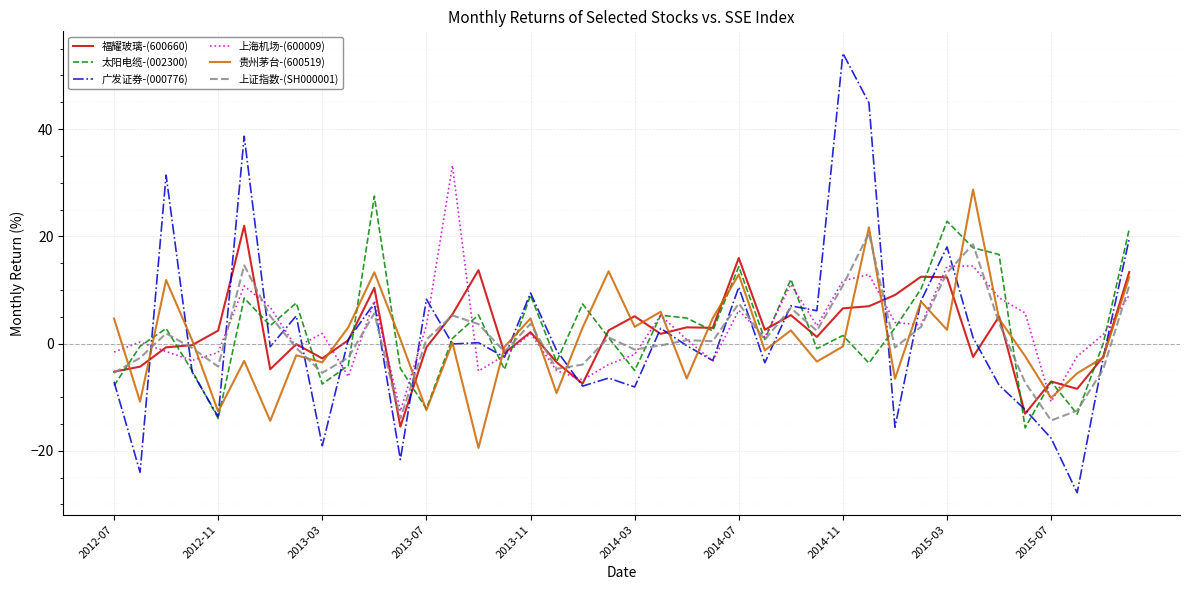

Which series has the widest spread of values?

广发证券-(000776)